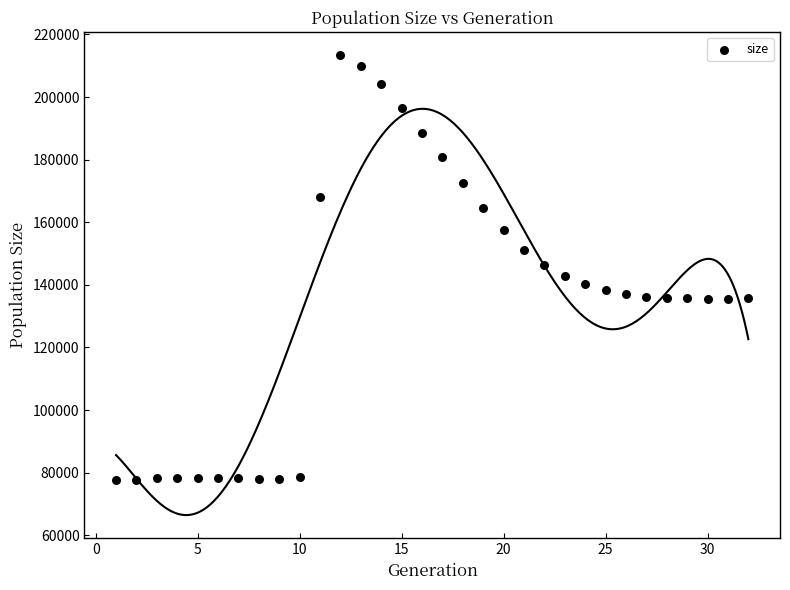

What is the range of X values (max minus min)?

31